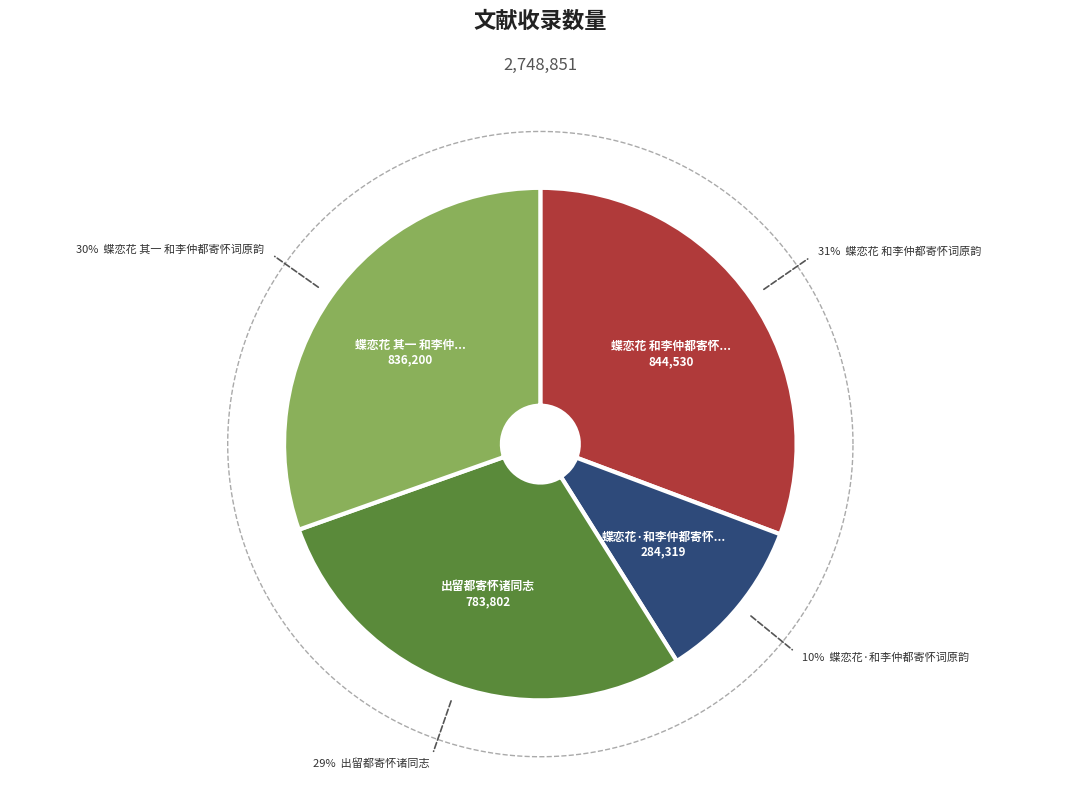

To the nearest percent, what is the average slice percentage?

25%